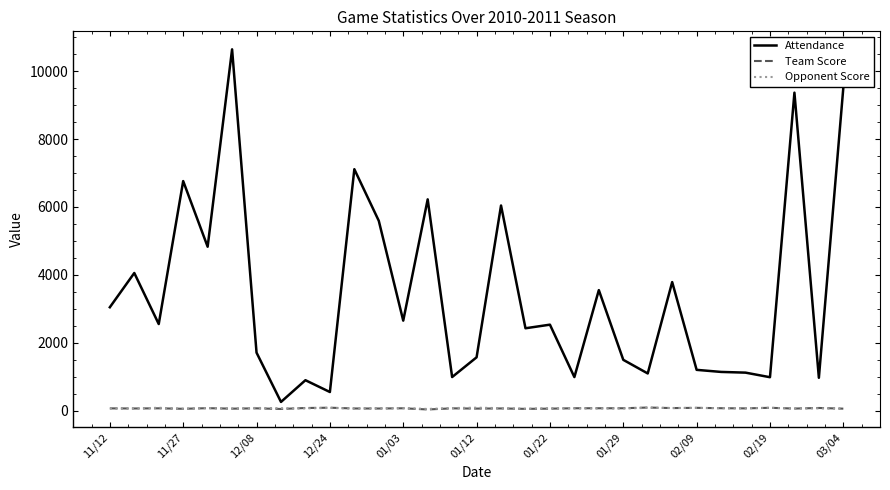

Which series has the largest range (max minus min)?

Attendance